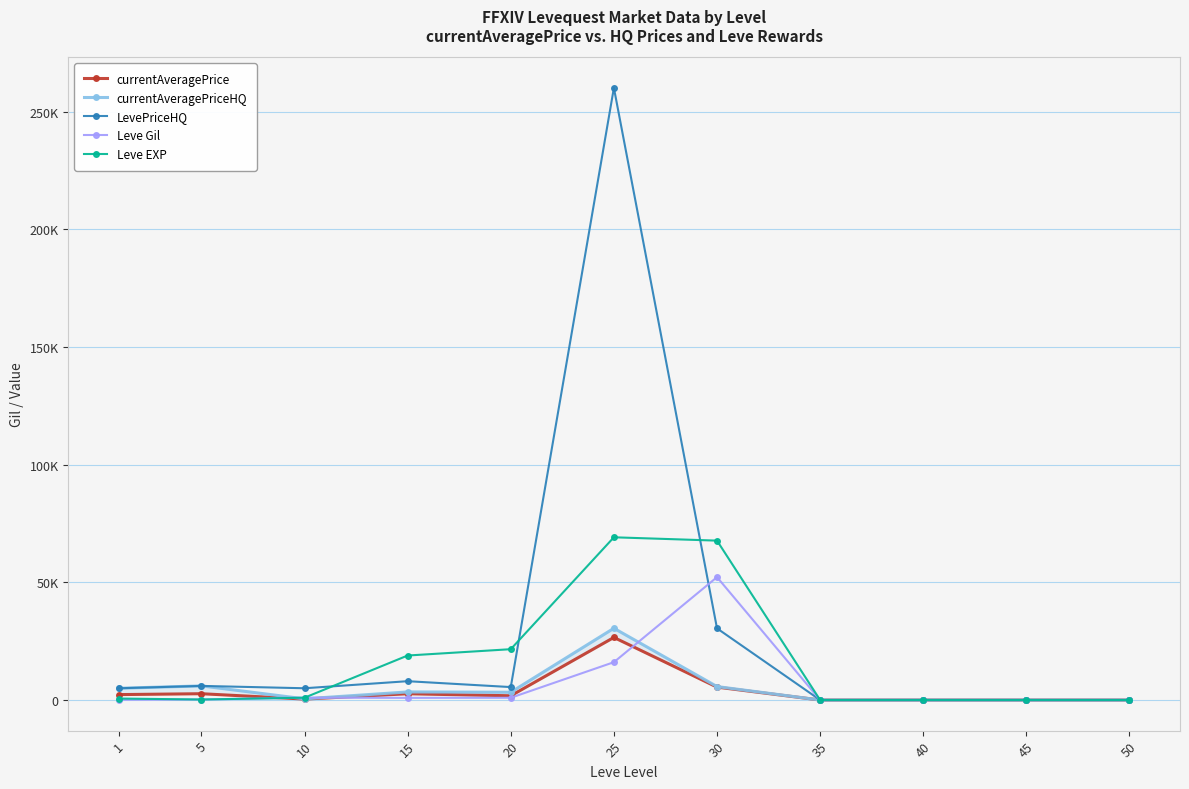

True or false: Leve EXP has a value of 13211.3 at 15.

False